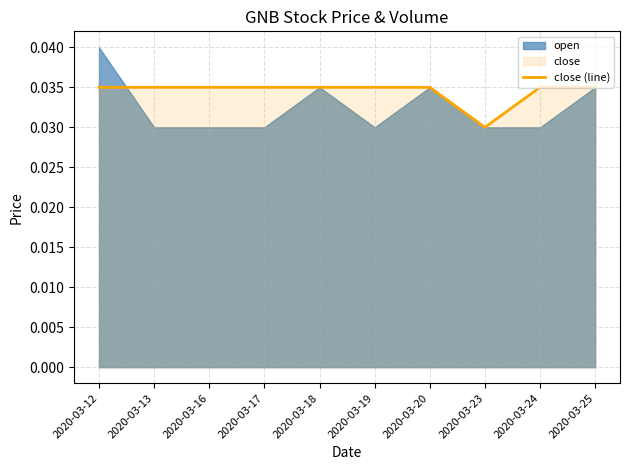

How many lines are shown in the chart?

1